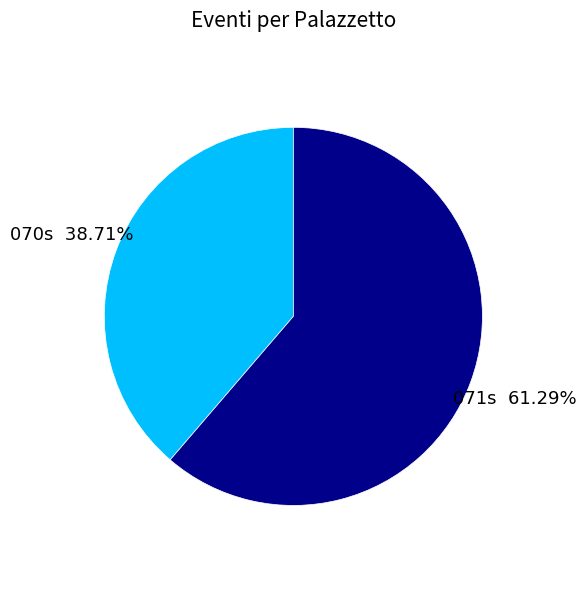

Rank the categories by value from highest to lowest.

071s, 070s